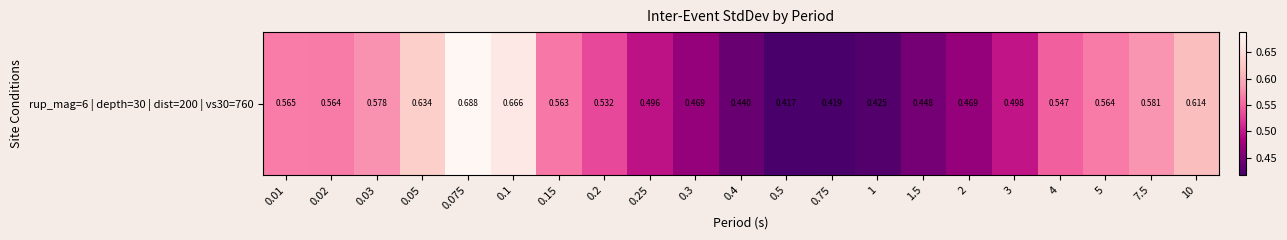

Reading left to right, list all the values displayed in this chart.

0.01=0.6	0.02=0.6	0.03=0.6	0.05=0.6	0.075=0.7	0.1=0.7	0.15=0.6	0.2=0.5	0.25=0.5	0.3=0.5	0.4=0.4	0.5=0.4	0.75=0.4	1=0.4	1.5=0.4	2=0.5	3=0.5	4=0.5	5=0.6	7.5=0.6	10=0.6